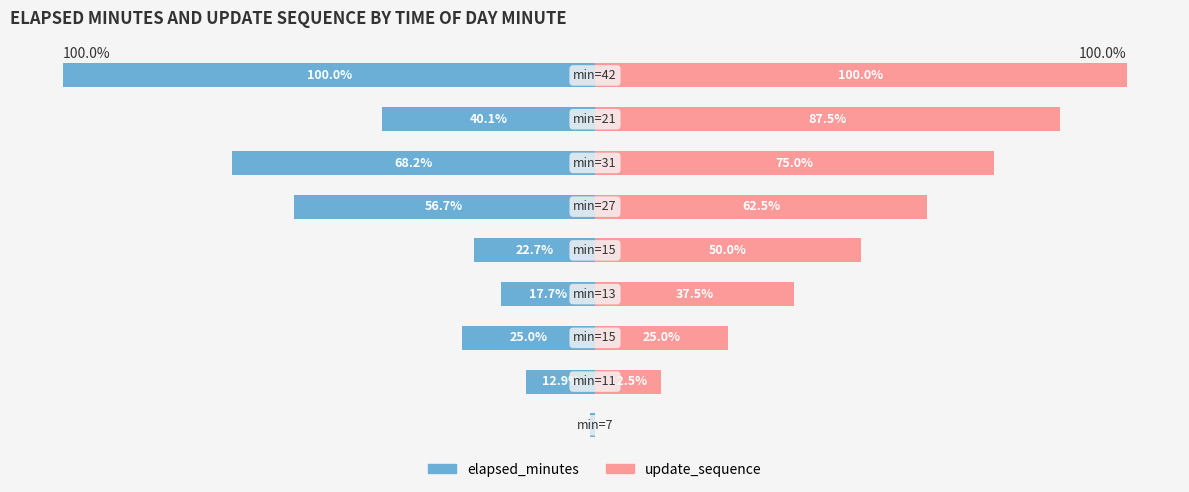

Reading left to right, extract all data points from this chart.

elapsed_minutes: -0.9	-12.9	-25.0	-17.7	-22.7	-56.7	-68.2	-40.1	-100.0
update_sequence: 0.0	12.5	25.0	37.5	50.0	62.5	75.0	87.5	100.0